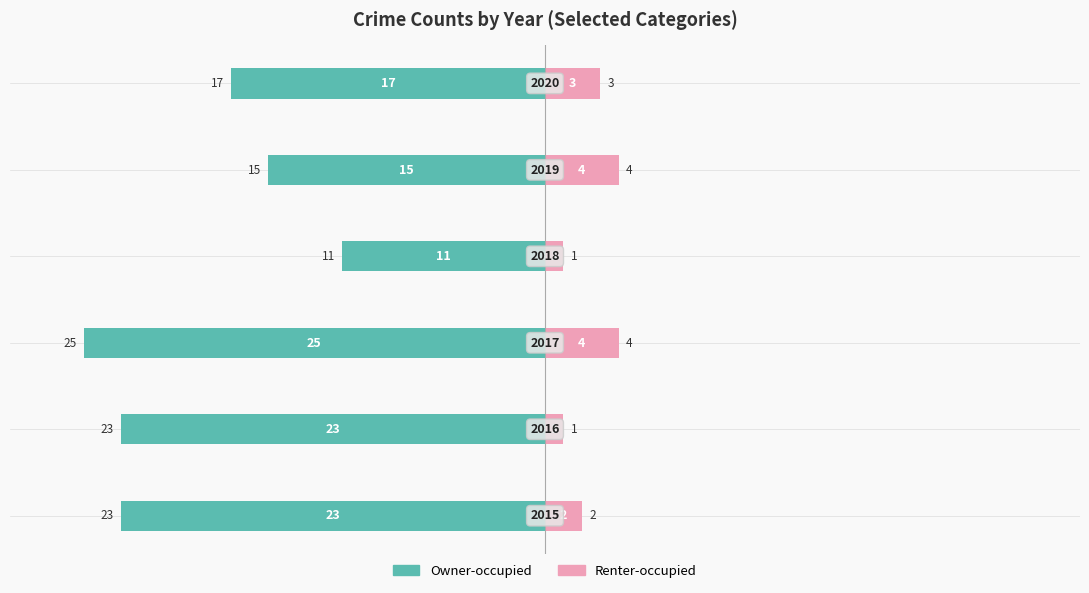

How many series are shown in this chart?

2